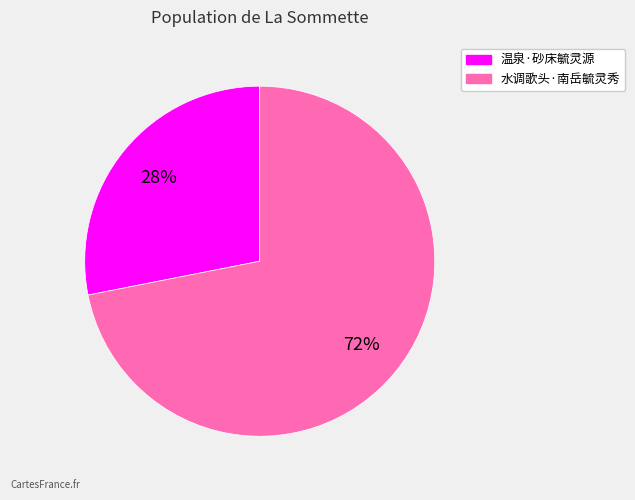

Between 水调歌头·南岳毓灵秀 and 温泉·砂床毓灵源, which is larger?

水调歌头·南岳毓灵秀